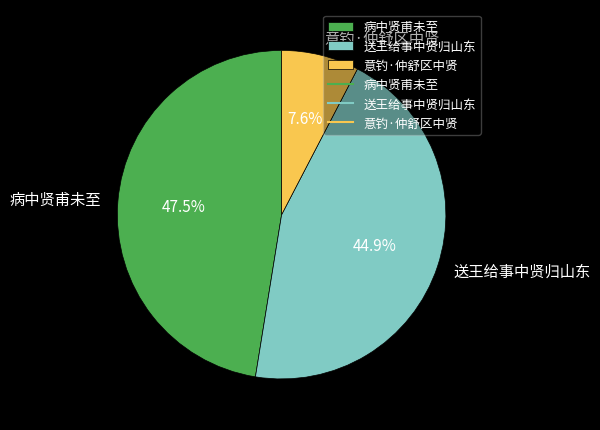

Rank the categories by value from lowest to highest.

意钓·仲舒区中贤, 送王给事中贤归山东, 病中贤甫未至